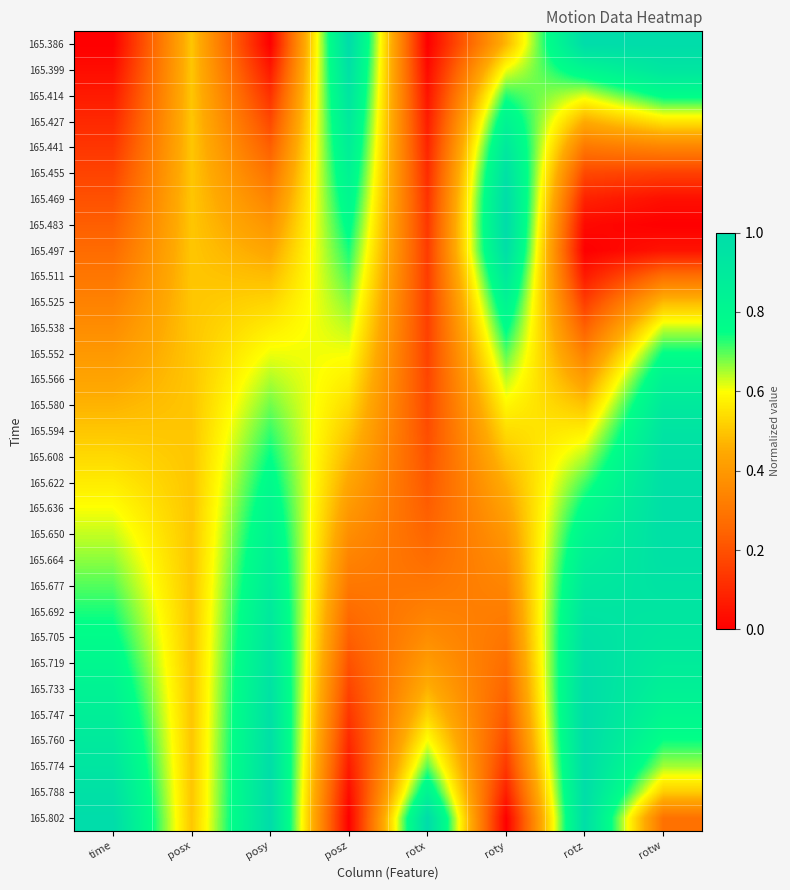

How many series are shown in this chart?

31